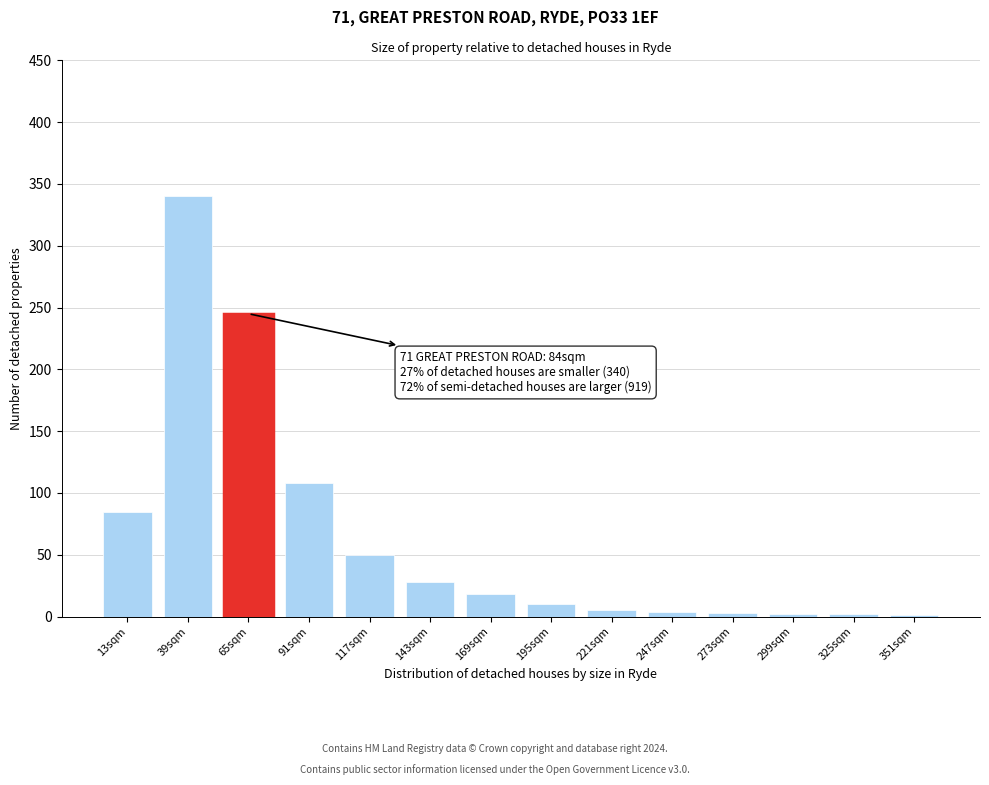

Is it true that the value at 195sqm is 10?

True